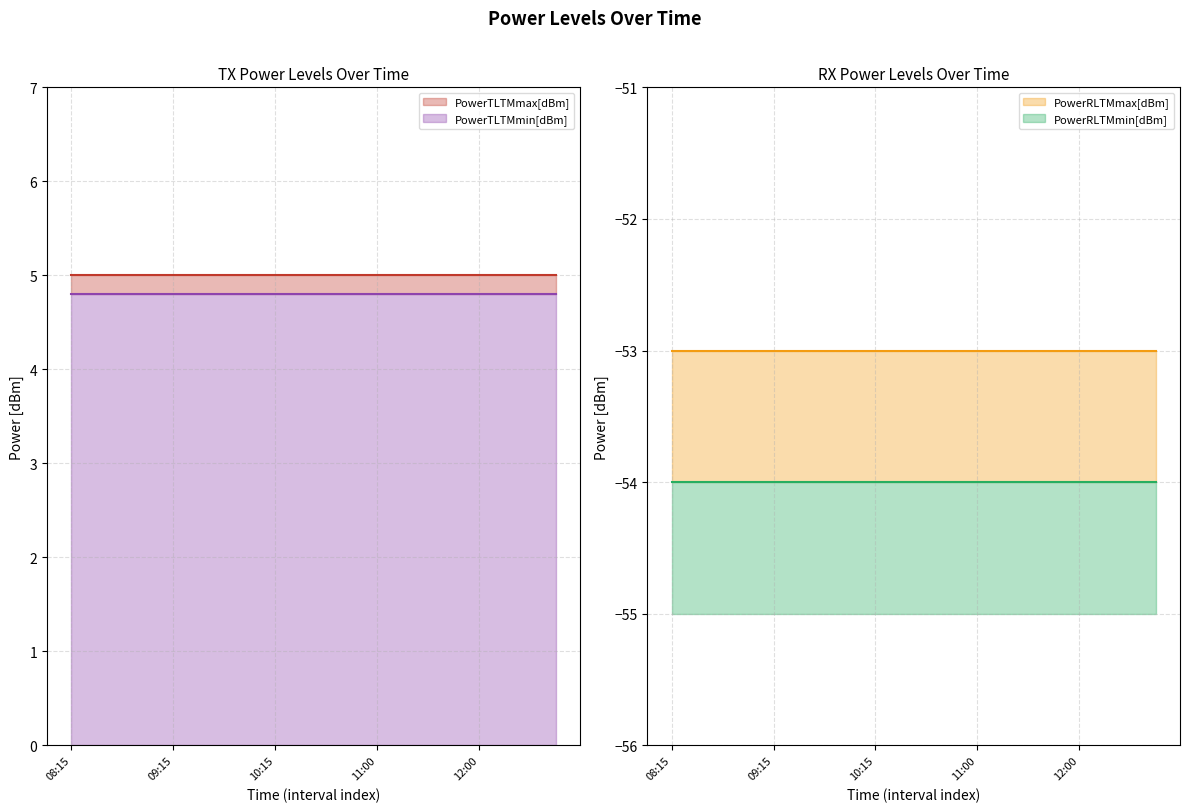

Which category has the lowest value in the PowerTLTMmax[dBm] series?

08:15